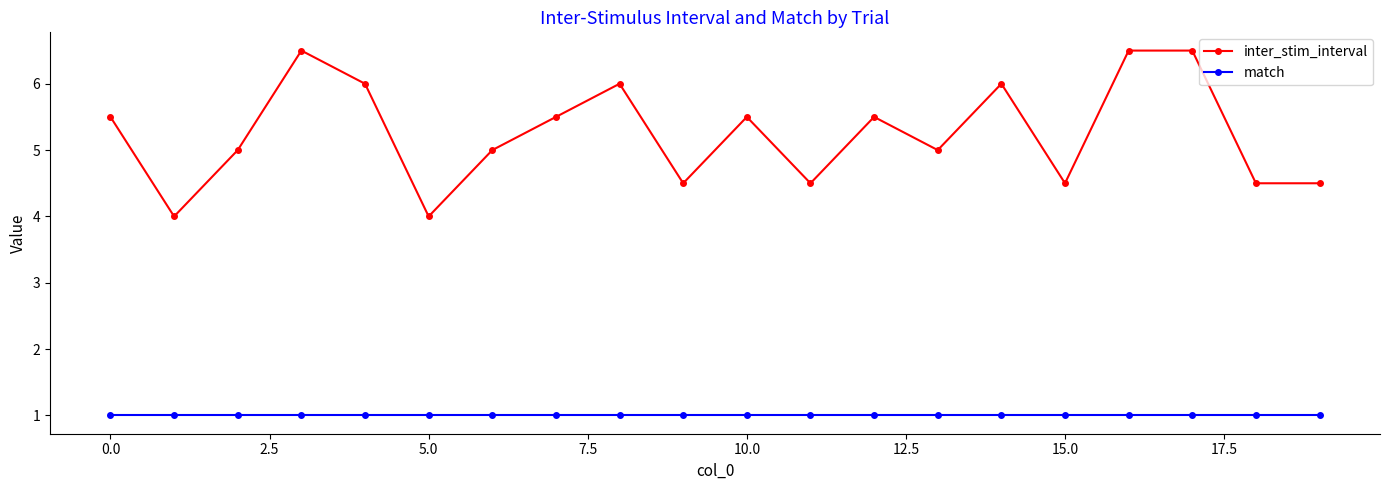

Reading left to right, what are all the values shown in this chart?

inter_stim_interval: 5.5	4.0	5.0	6.5	6.0	4.0	5.0	5.5	6.0	4.5	5.5	4.5	5.5	5.0	6.0	4.5	6.5	6.5	4.5	4.5
match: 1.0	1.0	1.0	1.0	1.0	1.0	1.0	1.0	1.0	1.0	1.0	1.0	1.0	1.0	1.0	1.0	1.0	1.0	1.0	1.0